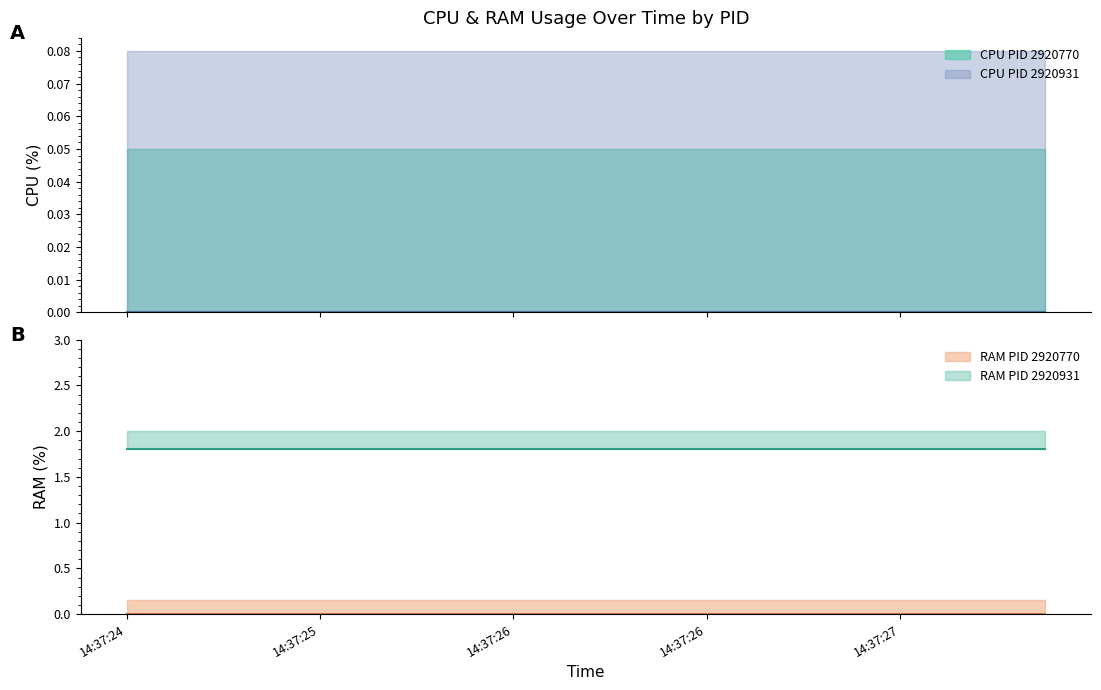

Reading left to right, extract all data points from this chart.

CPU_2920770: 0.0	0.0	0.0	0.0	0.0	0.0	0.0	0.0	0.0	0.0	0.0	0.0	0.0	0.0	0.0	0.0	0.0	0.0	0.0	0.0
RAM_2920770: 0.0	0.0	0.0	0.0	0.0	0.0	0.0	0.0	0.0	0.0	0.0	0.0	0.0	0.0	0.0	0.0	0.0	0.0	0.0	0.0
CPU_2920931: 0.0	0.0	0.0	0.0	0.0	0.0	0.0	0.0	0.0	0.0	0.0	0.0	0.0	0.0	0.0	0.0	0.0	0.0	0.0	0.0
RAM_2920931: 1.8	1.8	1.8	1.8	1.8	1.8	1.8	1.8	1.8	1.8	1.8	1.8	1.8	1.8	1.8	1.8	1.8	1.8	1.8	1.8